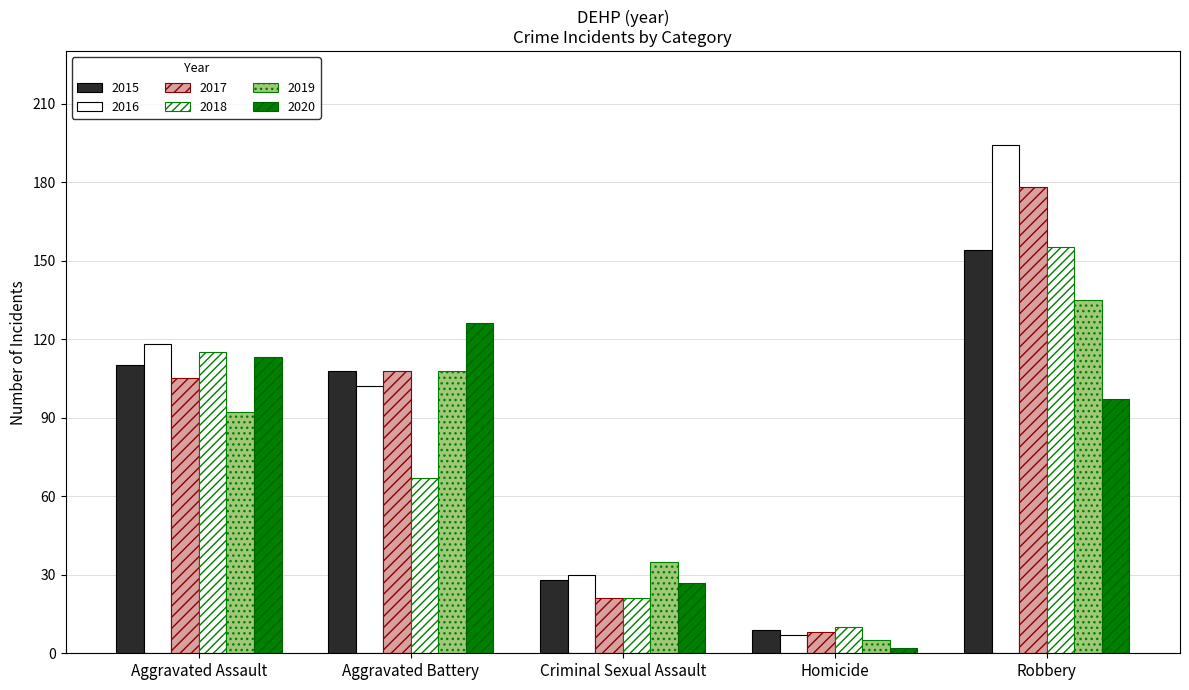

How many bars are there in each group?

6